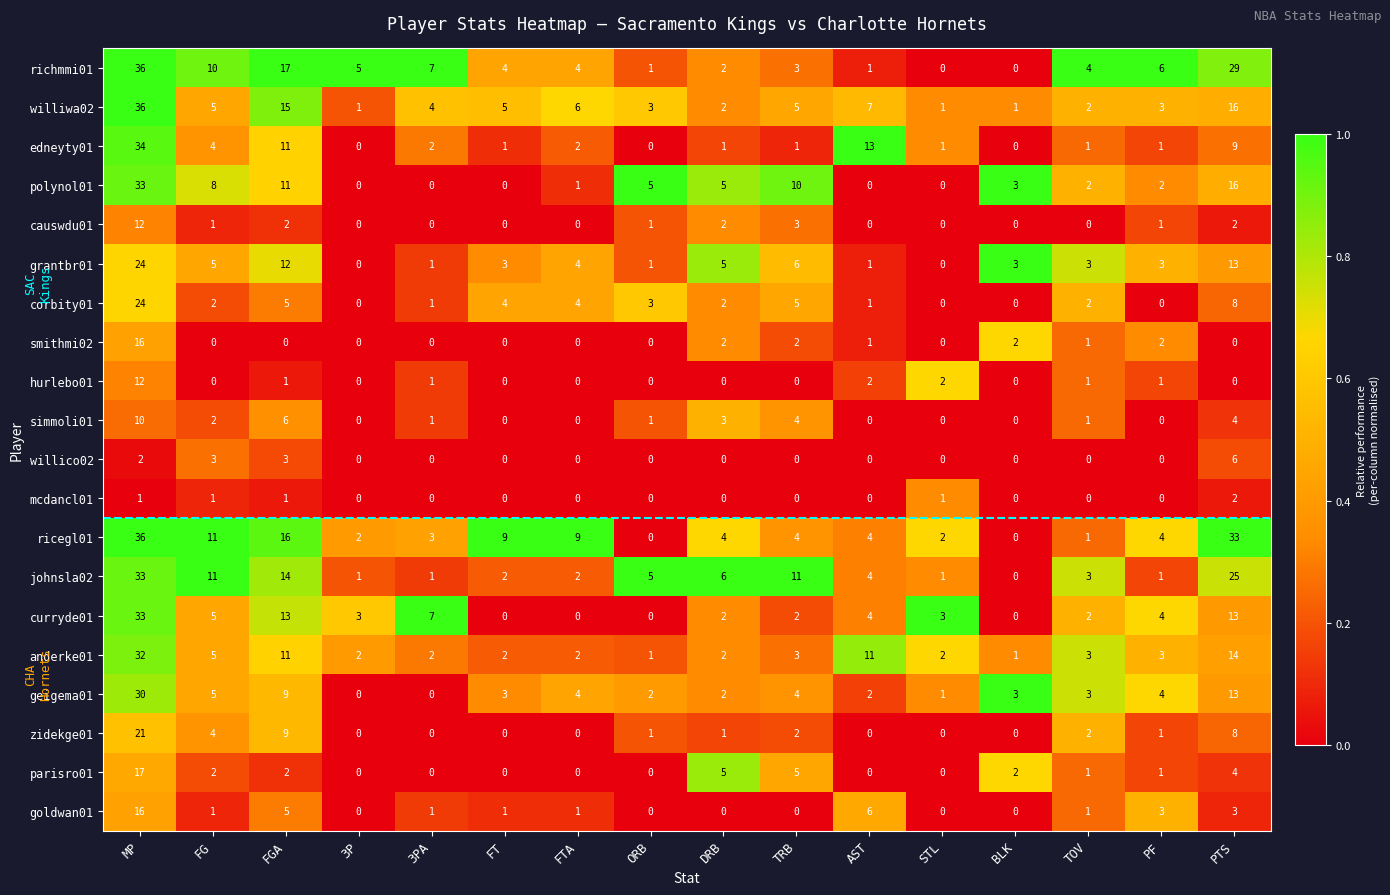

What is the average value of the grantbr01 series?

5